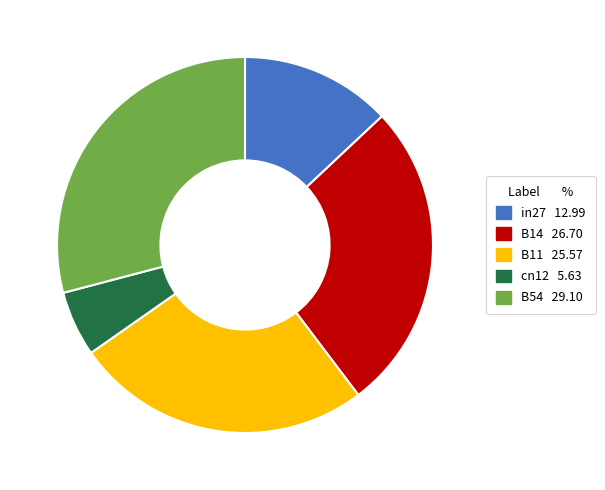

What is the smallest slice in the pie chart?

cn12